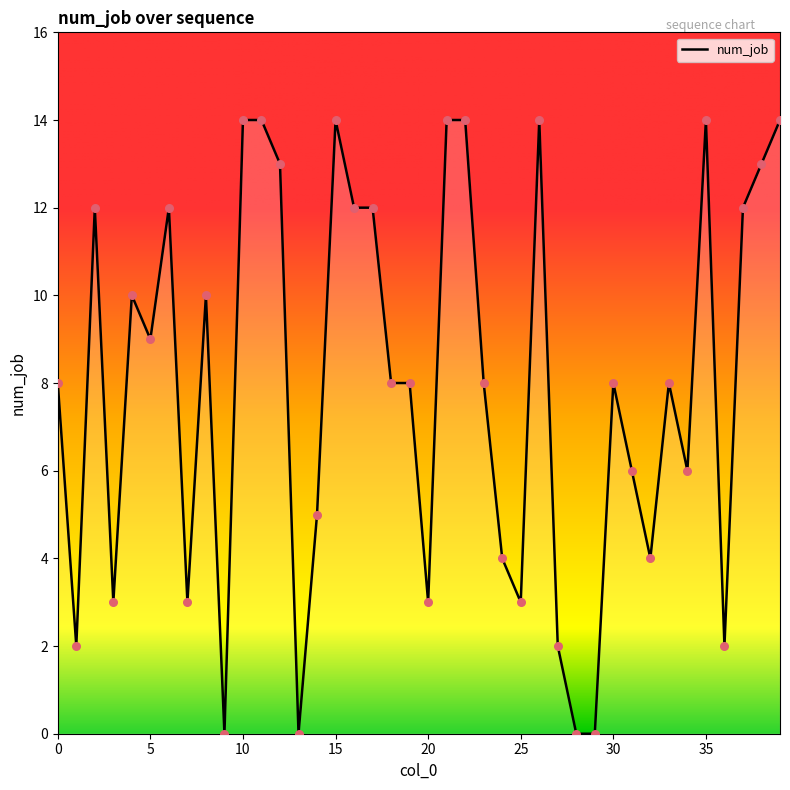

What is the greatest value displayed?

14